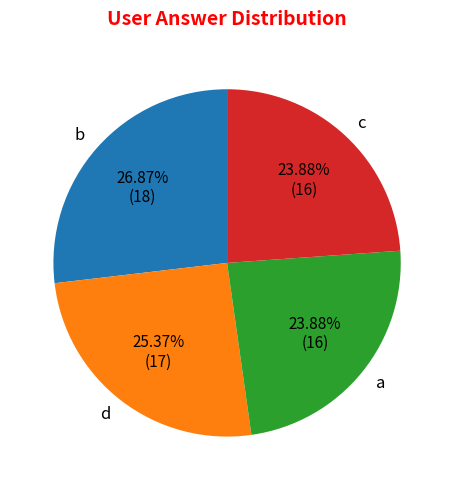

To the nearest percent, what percentage of the pie is d?

25%